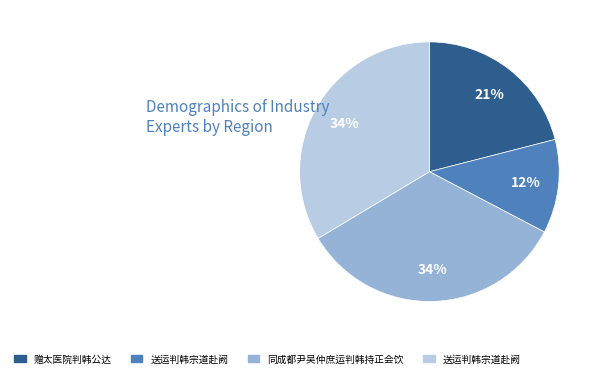

Is there a majority slice in this chart?

No